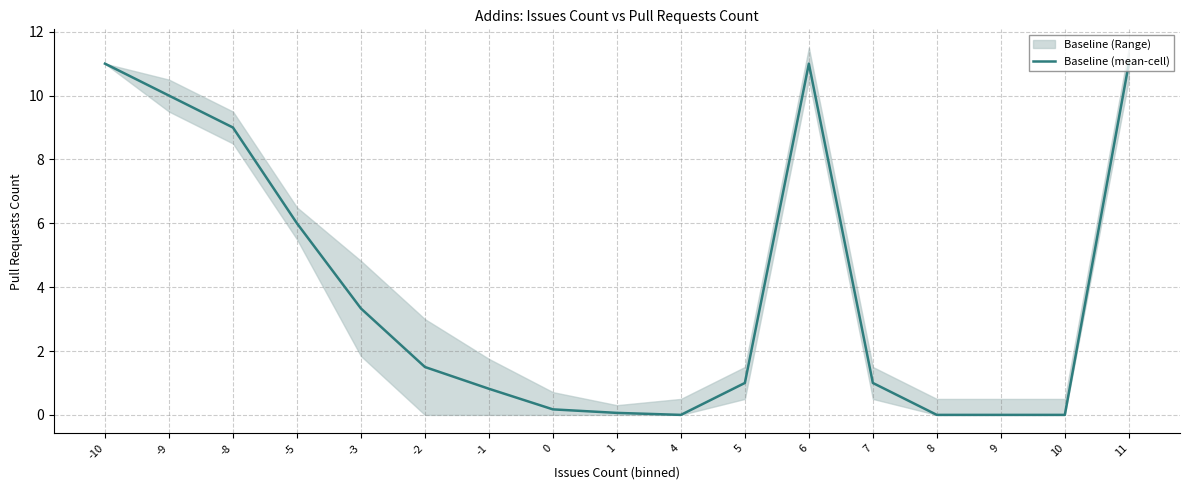

At which label does the data first exceed 1?

-10